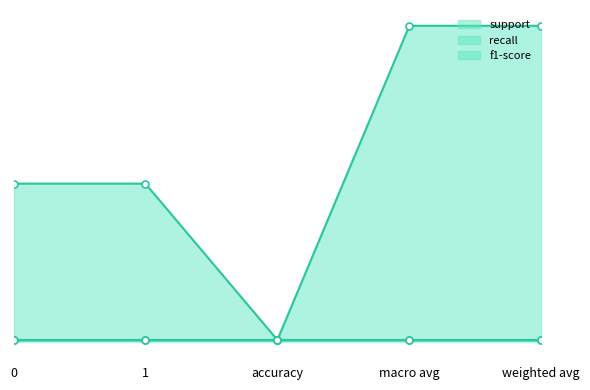

Reading left to right, transcribe all the data shown in this chart.

support: 101	101	1	202	202
recall: 1	1	1	1	1
f1-score: 1	1	1	1	1